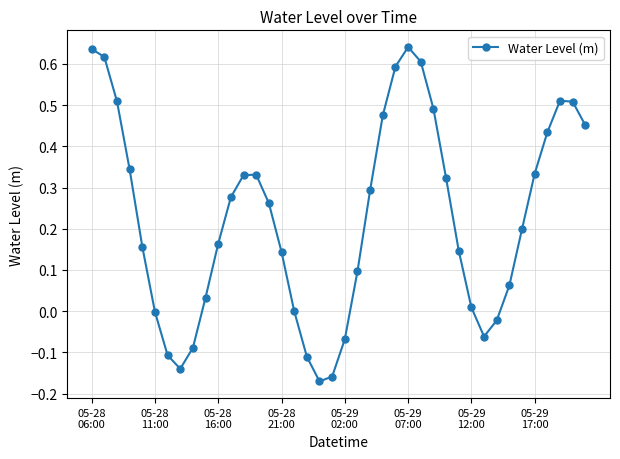

True or false: there are more than 0 points higher than both neighbors.

True